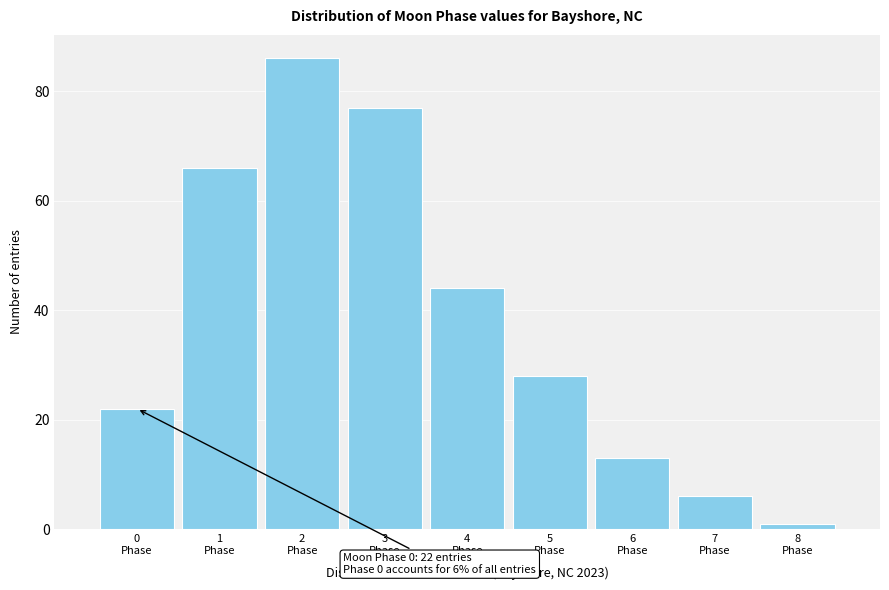

Reading right to left, what are all the values shown in this chart?

1	6	13	28	44	77	86	66	22